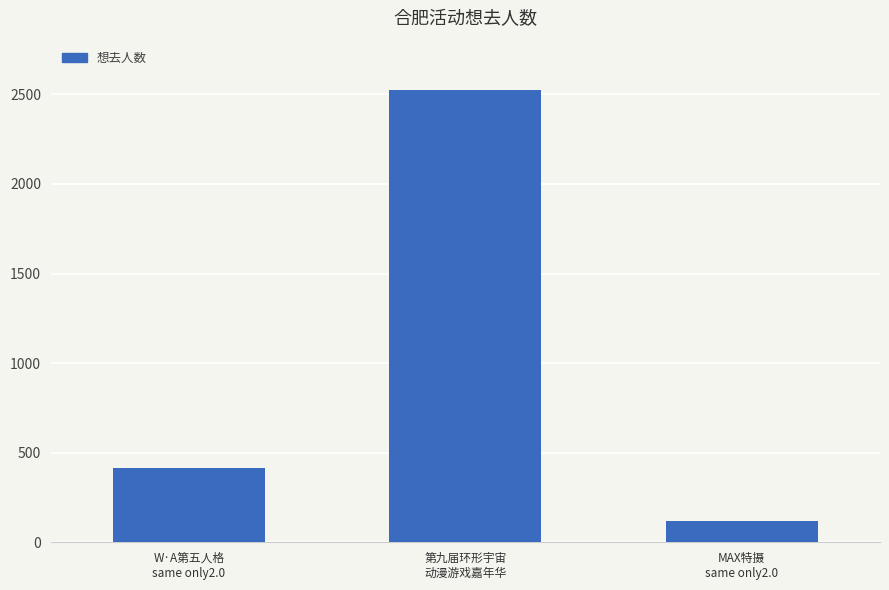

What is the average value?

1019